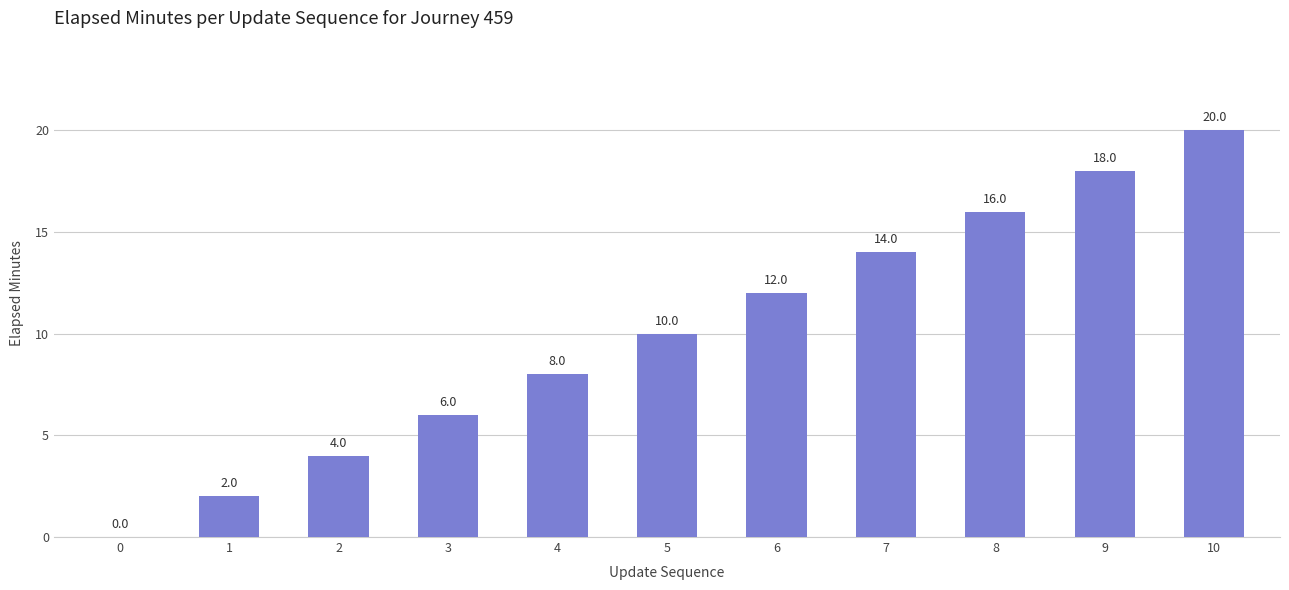

What is the maximum value shown in the chart?

20